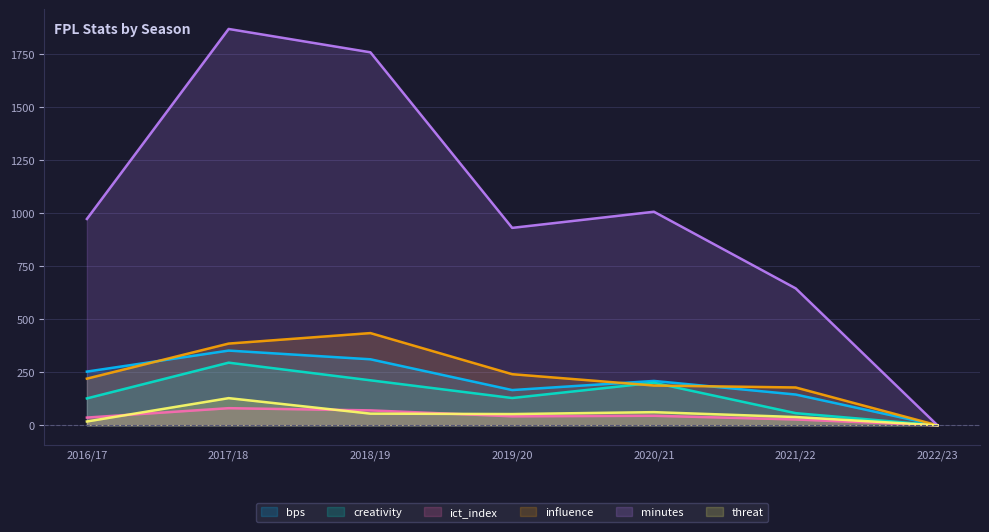

At which label does bps first exceed 209?

2016/17